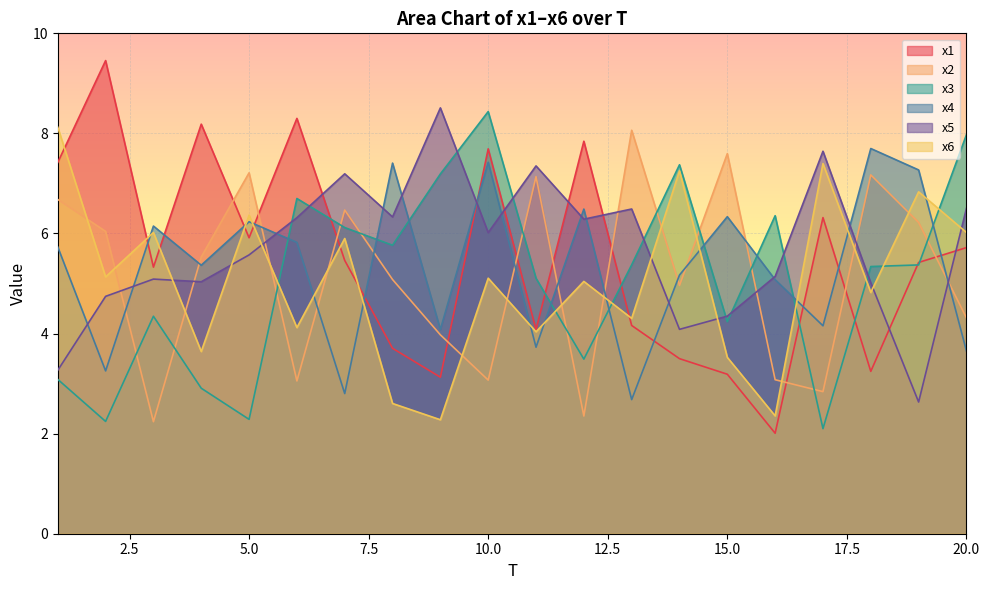

The value of x2 at 1 is 6.7. True or false?

True